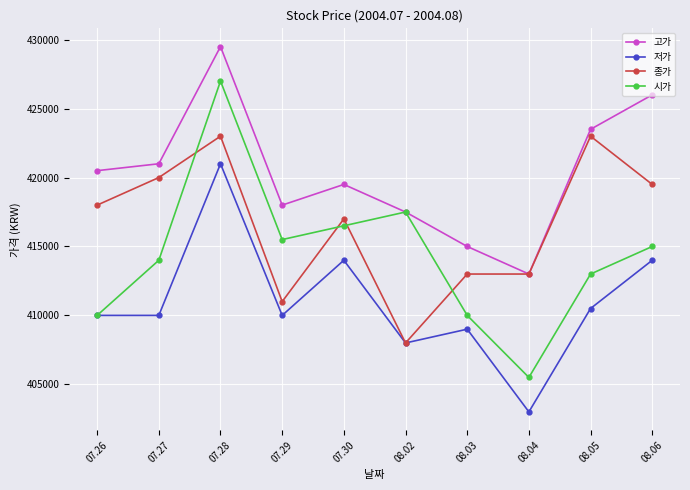

Is the value of 종가 at 07.26 greater than the value of 저가 at 07.30?

Yes